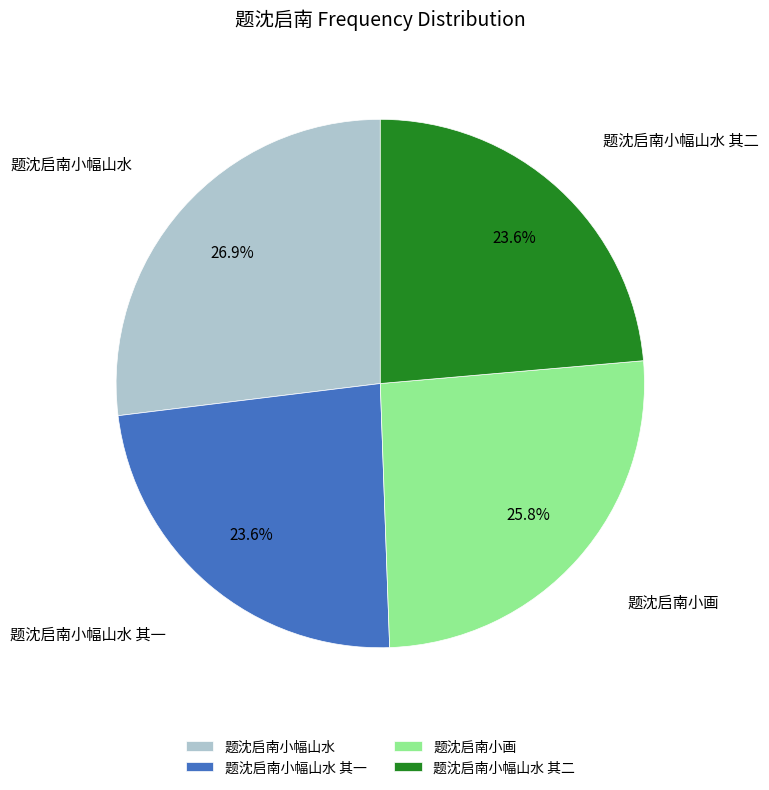

Is it true that 题沈启南小幅山水 is 27% of the pie?

True